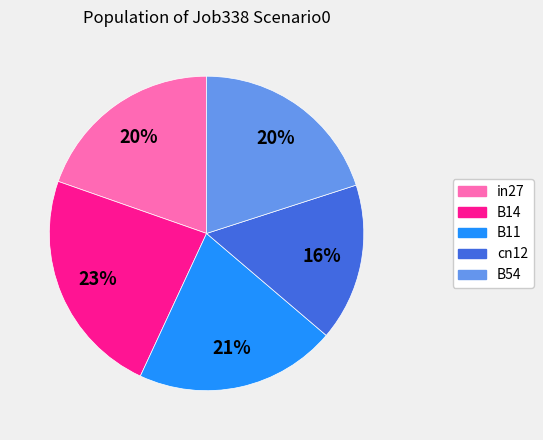

What percentage is the in27 slice, to the nearest percent?

20%